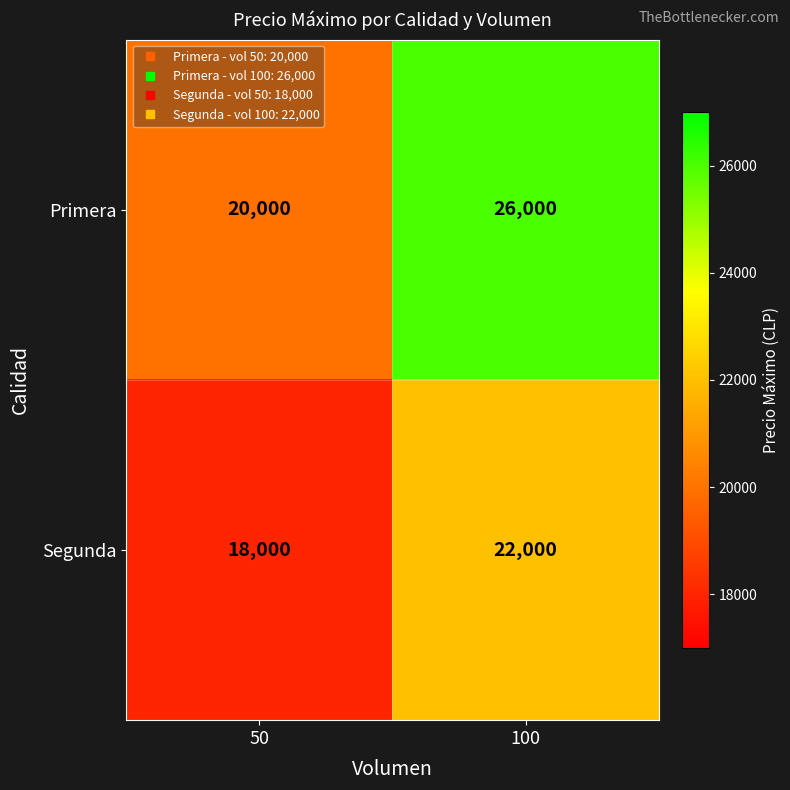

True or false: Segunda has a value of 18000 at 50.

True